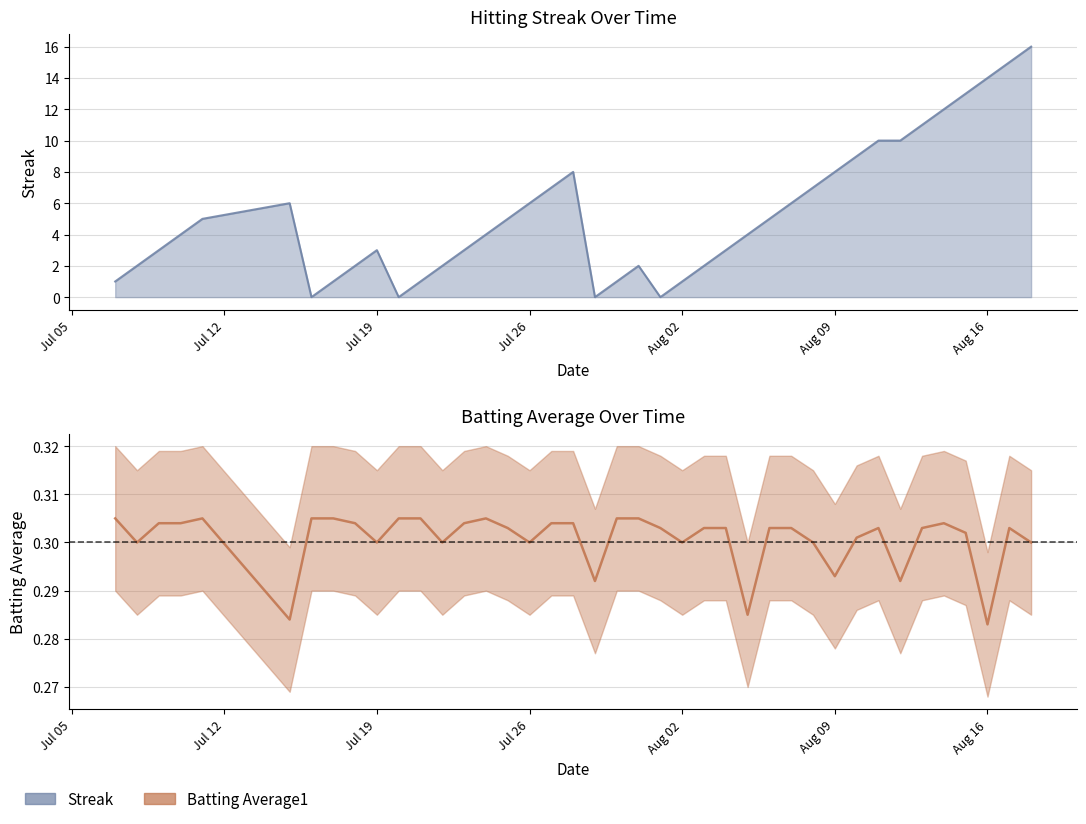

Rank the series by their average value, from highest to lowest.

Streak, Batting Average1